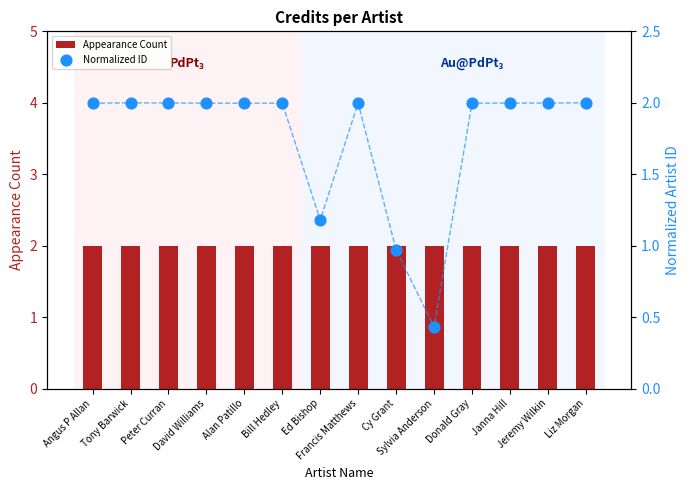

At which category is the sum across all series the highest?

Liz Morgan